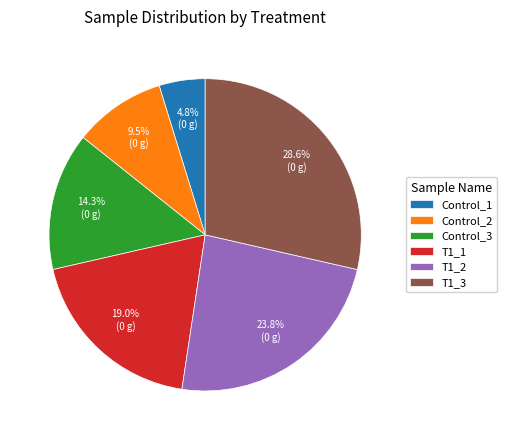

Approximately how many times larger is the value at Control_2 compared to T1_2?

0.4